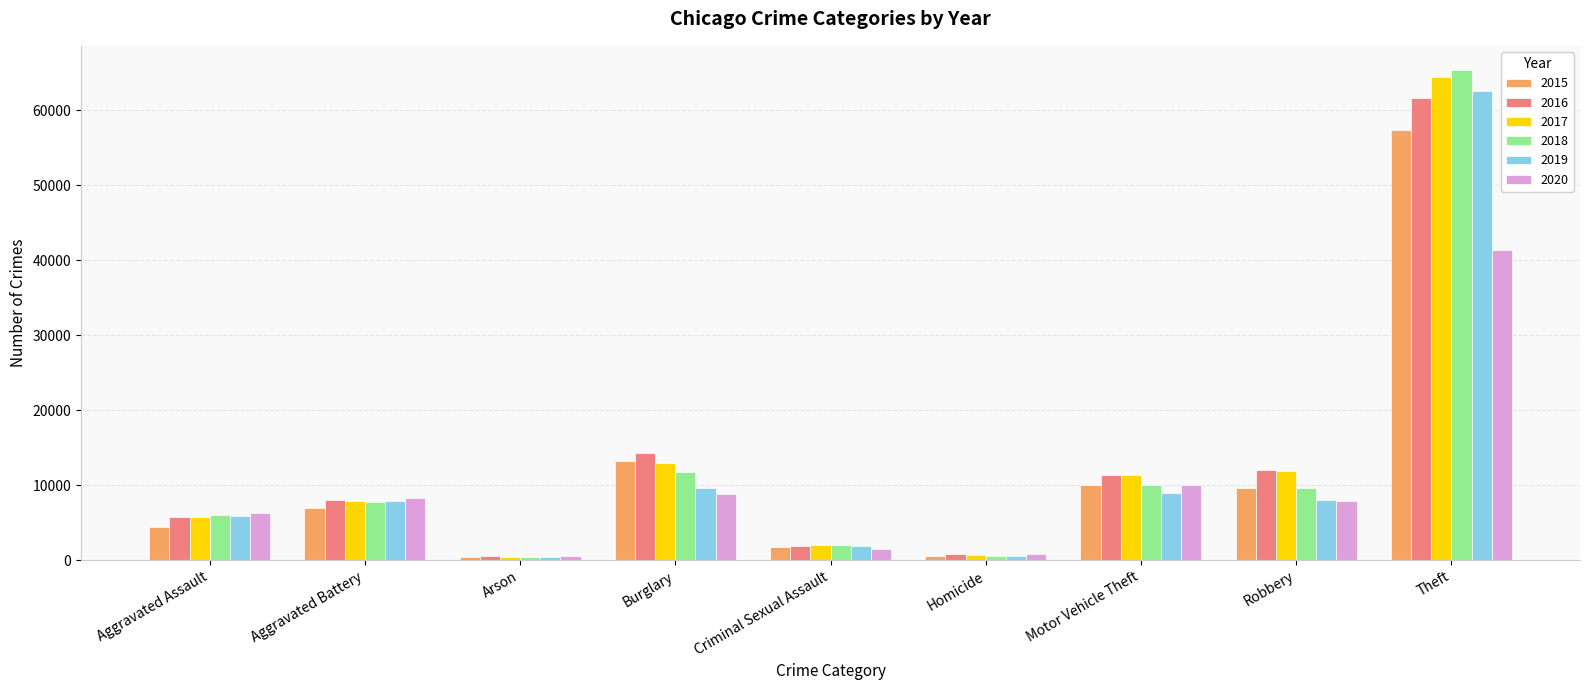

What is the smallest value displayed?

373